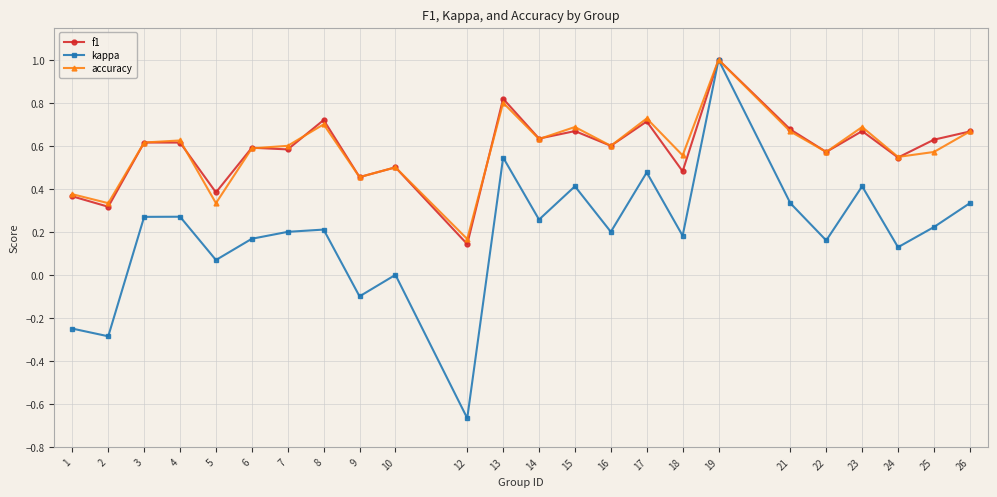

What is the maximum value shown in the chart?

1.0